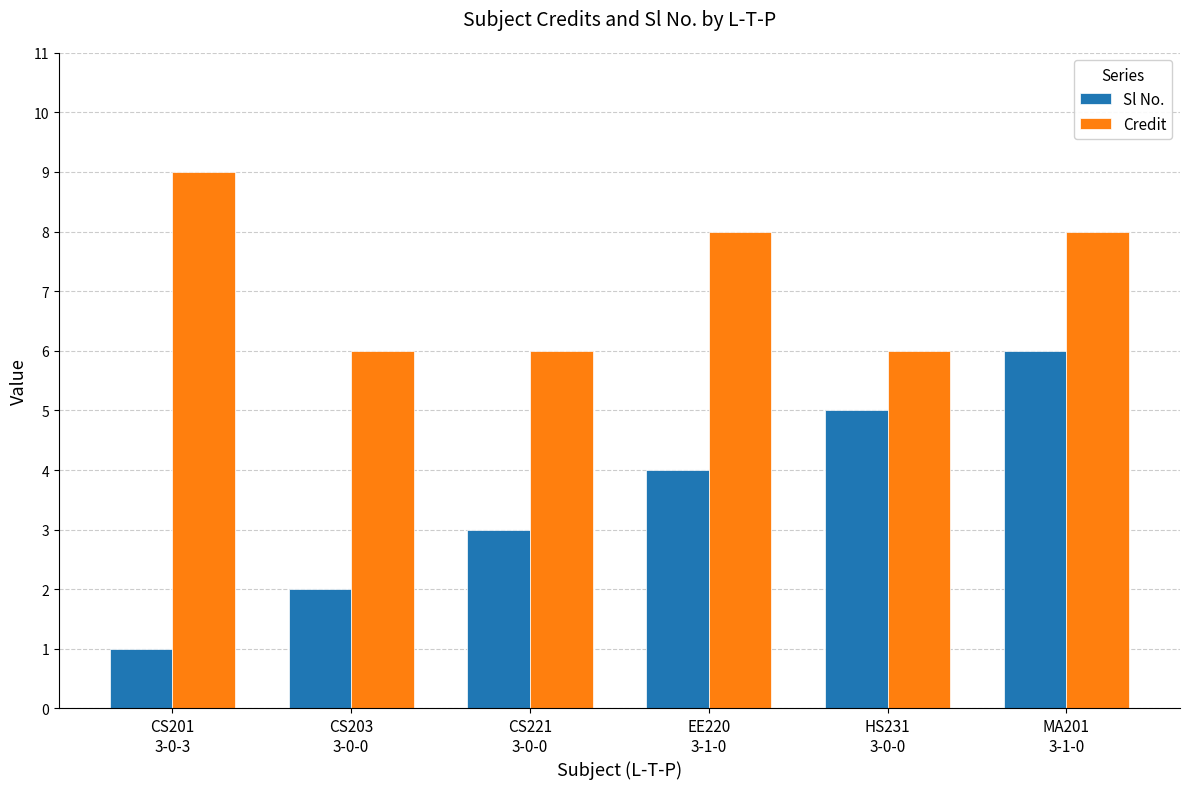

At how many categories does at least one series exceed 1?

6